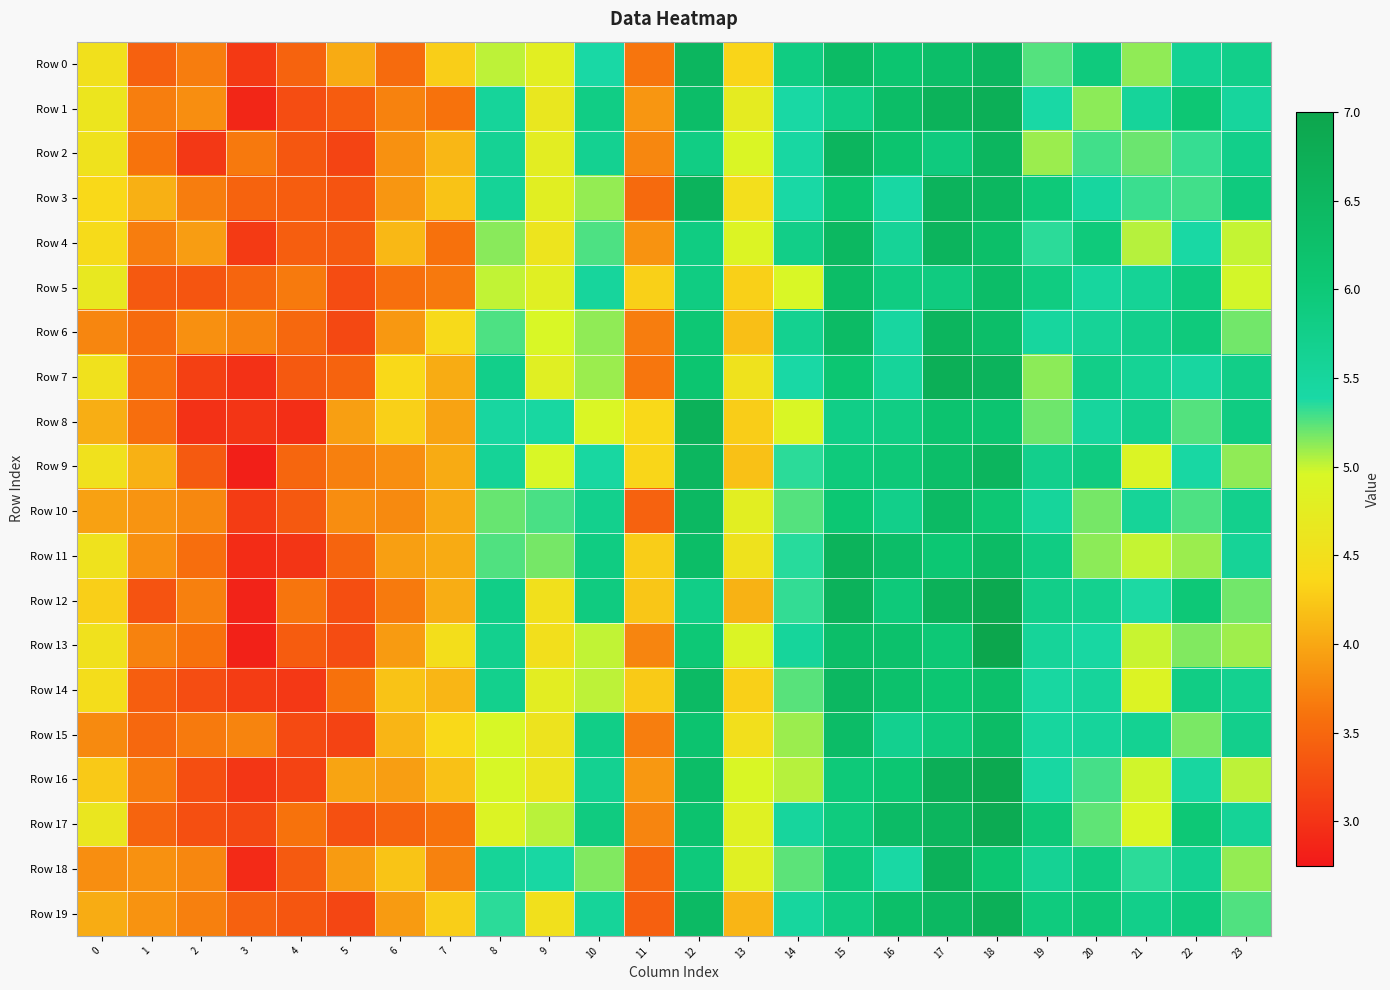

Which series has the widest spread of values?

Row 13